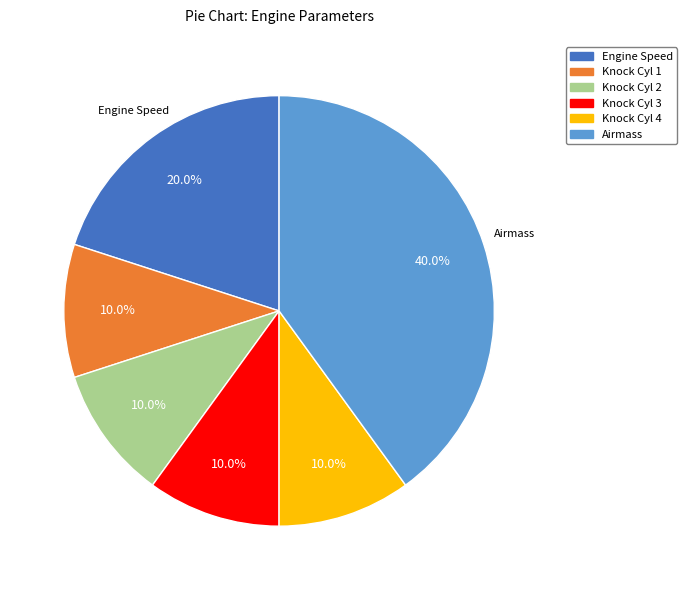

To the nearest percent, what portion does Airmass represent?

40%